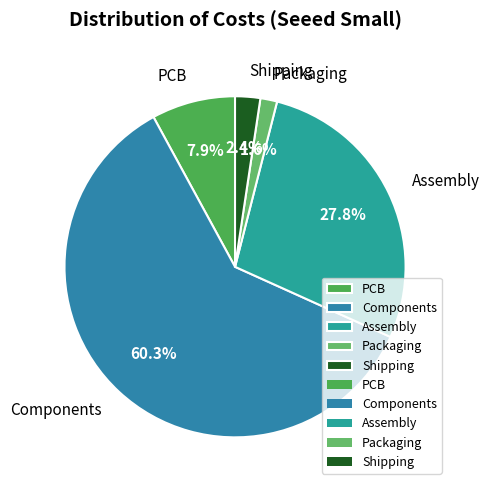

What is the largest slice in the pie chart?

Components